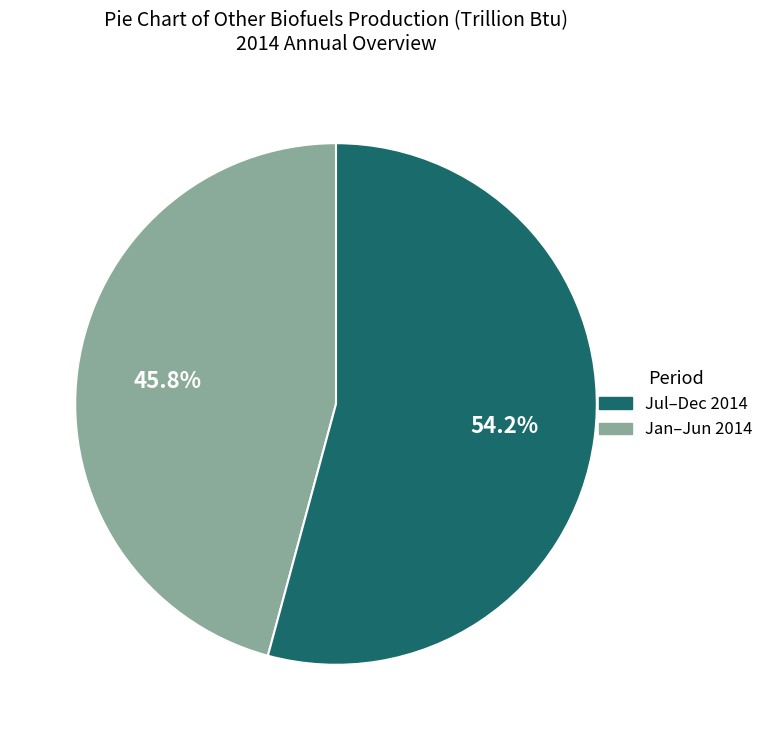

How many slices are in this pie chart?

2